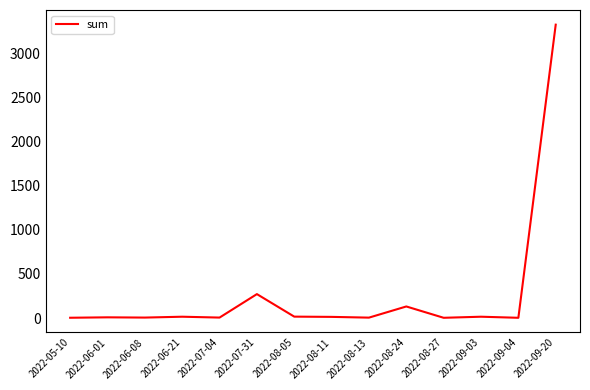

What position from the left is 2022-09-03?

12